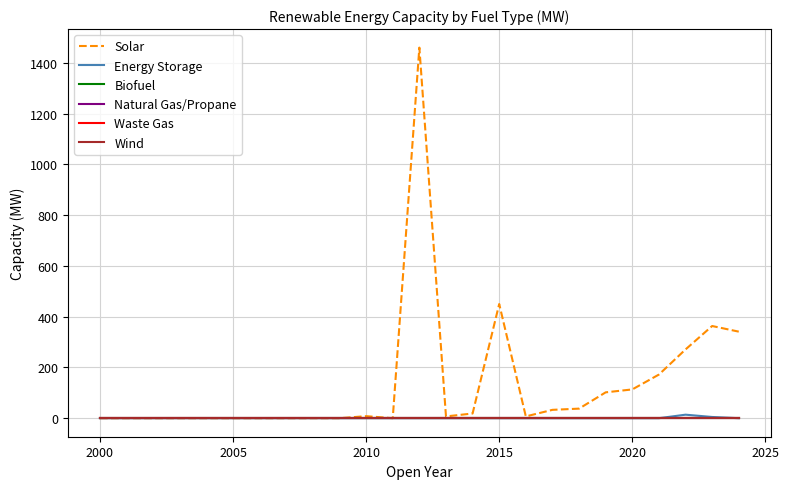

Does the chart have visible grid lines?

Yes